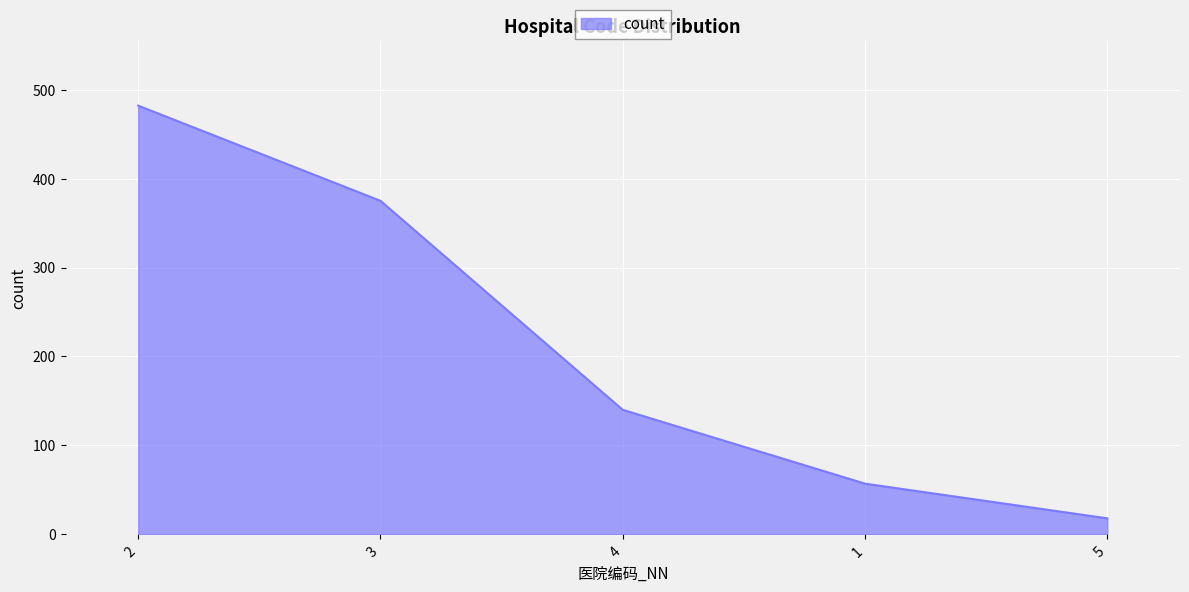

Which has a higher value, 4 or 3?

3